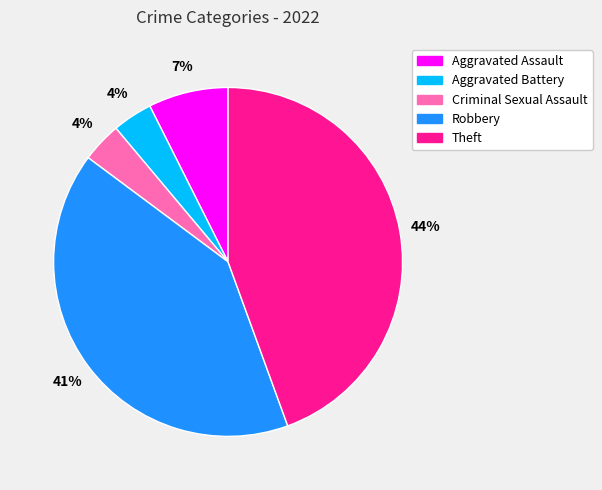

To the nearest percent, what is the combined percentage of Theft and Criminal Sexual Assault?

48%